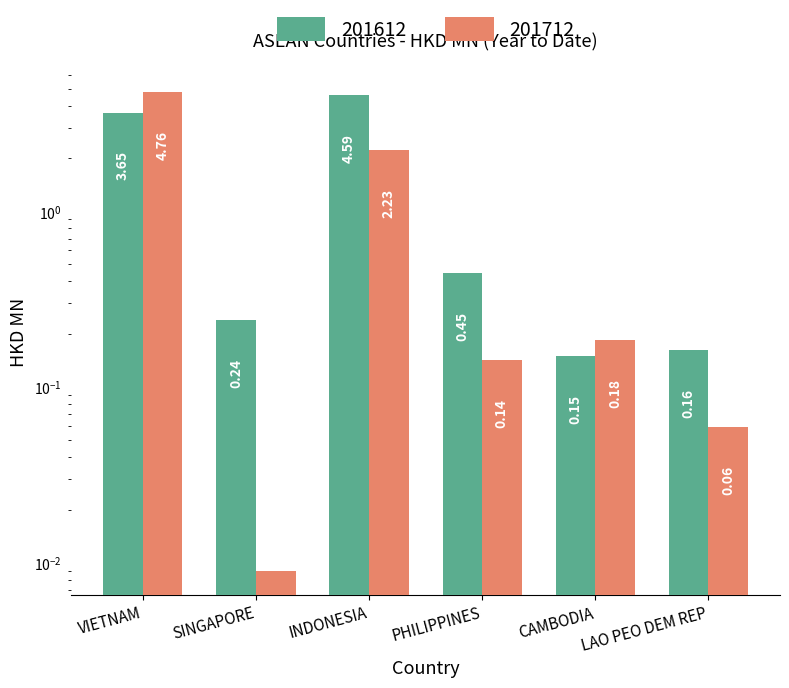

How many bars are there in total?

12